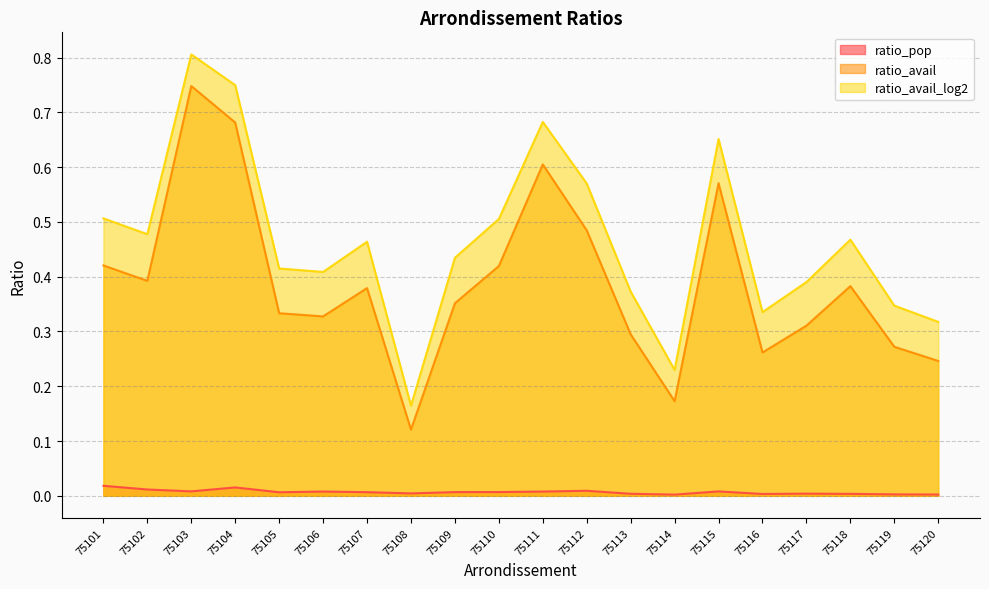

Reading left to right, transcribe all the data shown in this chart.

ratio_pop: 75101=0.0	75102=0.0	75103=0.0	75104=0.0	75105=0.0	75106=0.0	75107=0.0	75108=0.0	75109=0.0	75110=0.0	75111=0.0	75112=0.0	75113=0.0	75114=0.0	75115=0.0	75116=0.0	75117=0.0	75118=0.0	75119=0.0	75120=0.0
ratio_avail: 75101=0.4	75102=0.4	75103=0.7	75104=0.7	75105=0.3	75106=0.3	75107=0.4	75108=0.1	75109=0.4	75110=0.4	75111=0.6	75112=0.5	75113=0.3	75114=0.2	75115=0.6	75116=0.3	75117=0.3	75118=0.4	75119=0.3	75120=0.2
ratio_avail_log2: 75101=0.5	75102=0.5	75103=0.8	75104=0.7	75105=0.4	75106=0.4	75107=0.5	75108=0.2	75109=0.4	75110=0.5	75111=0.7	75112=0.6	75113=0.4	75114=0.2	75115=0.7	75116=0.3	75117=0.4	75118=0.5	75119=0.3	75120=0.3